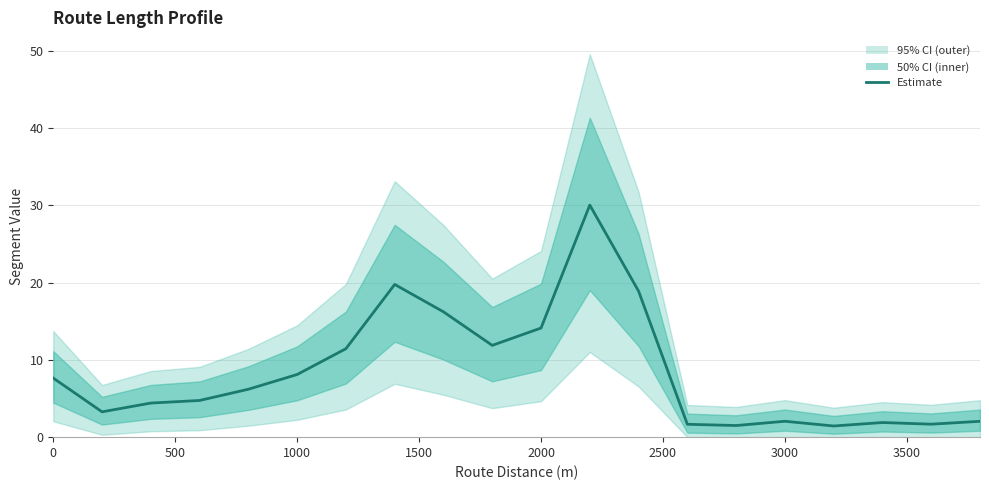

Count the number of values greater than 6.

10